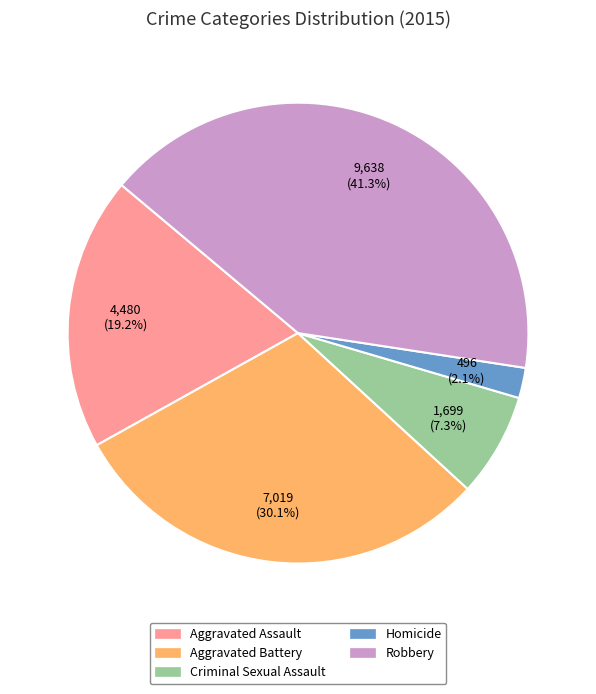

What percentage is the Criminal Sexual Assault slice, to the nearest percent?

7%